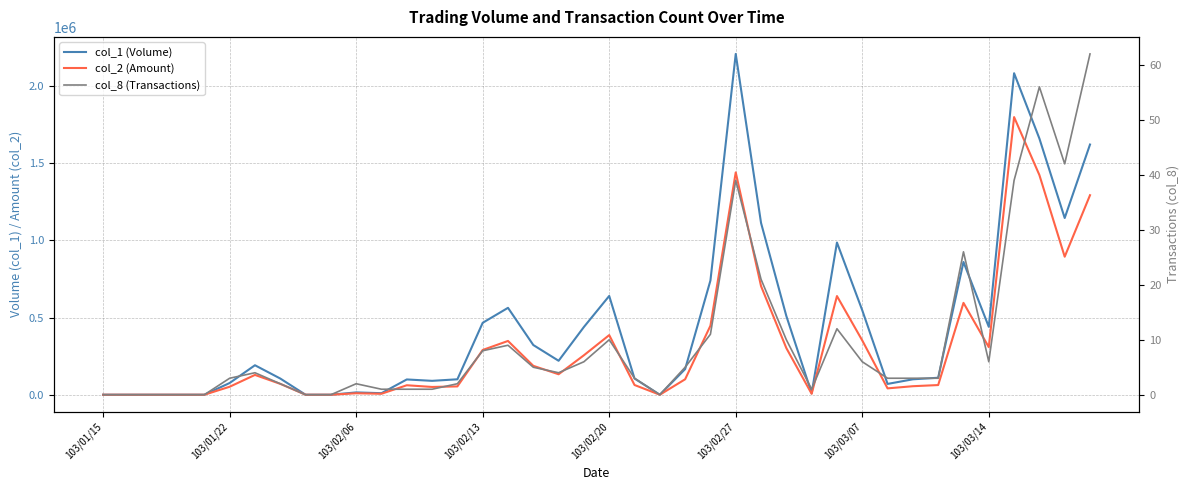

What is the maximum value for col_8 (Transactions)?

62